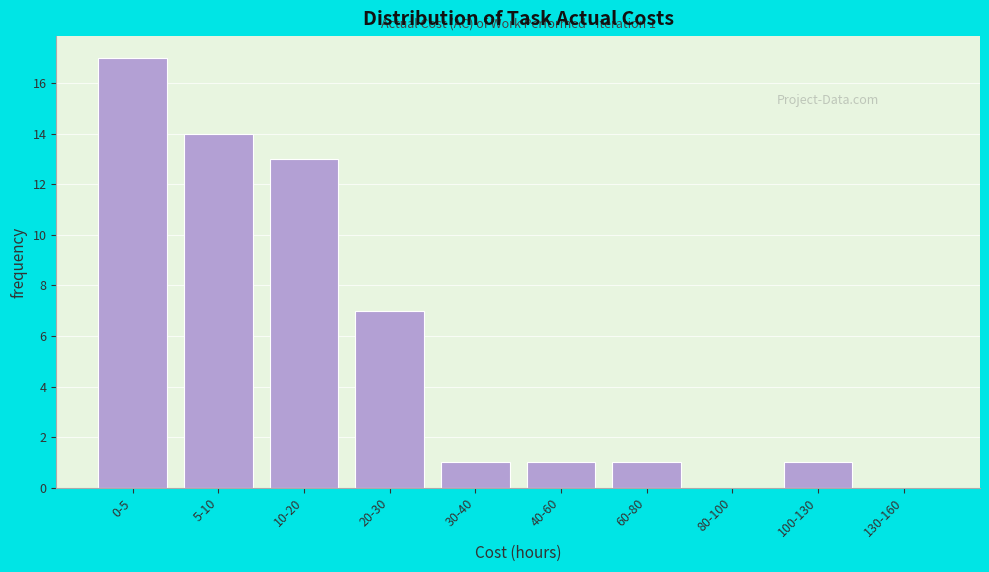

Reading right to left, what are all the values shown in this chart?

130-160=0	100-130=1	80-100=0	60-80=1	40-60=1	30-40=1	20-30=7	10-20=13	5-10=14	0-5=17